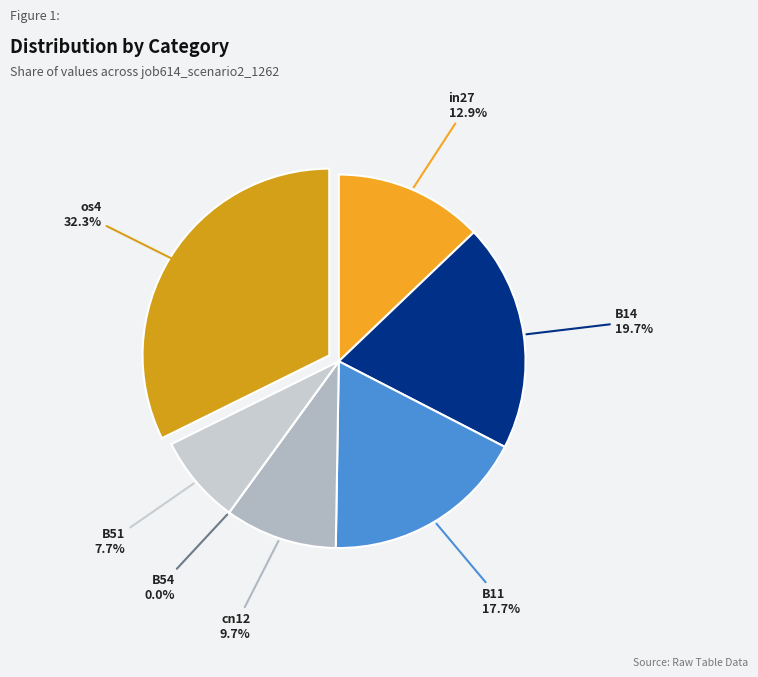

What percentage do cn12 and B11 together represent?

27.4%